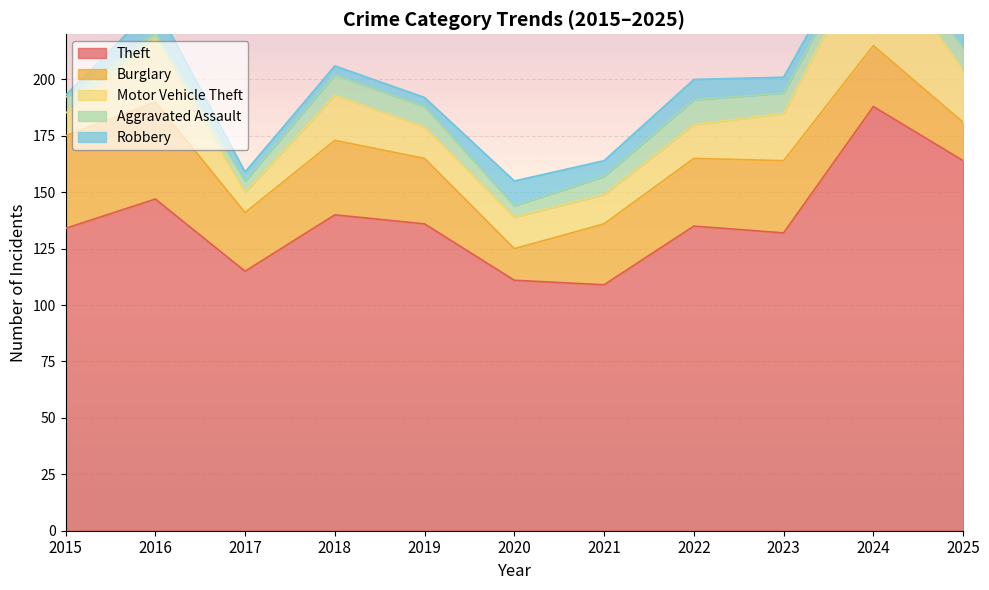

What is the total value across all series at 2024?

272